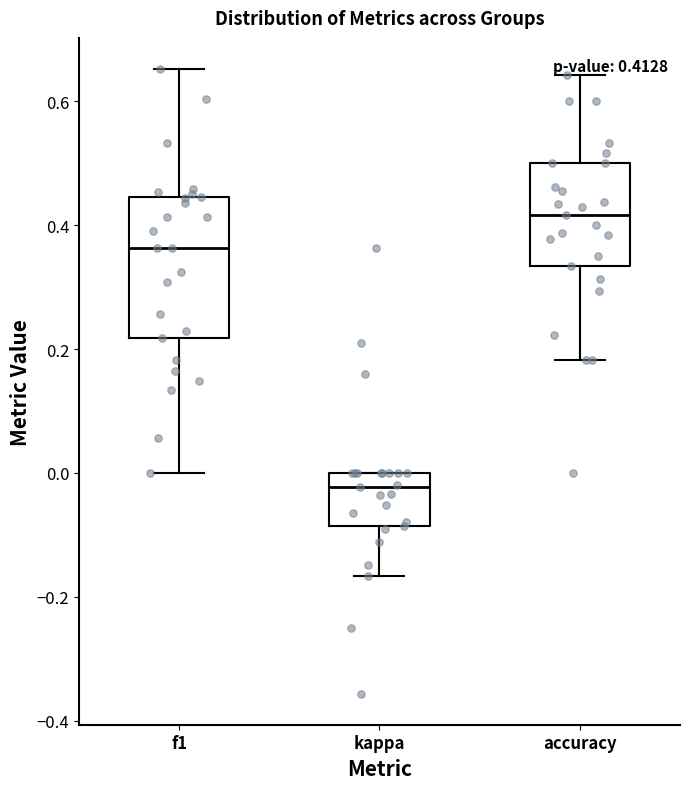

Which box has the highest median line?

accuracy